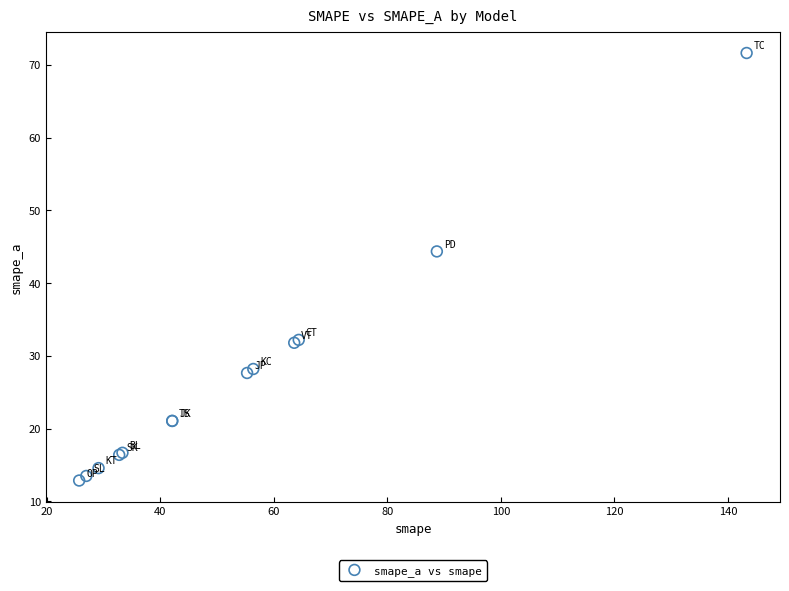

What Y value in the scatter plot is closest to 42?

44.4